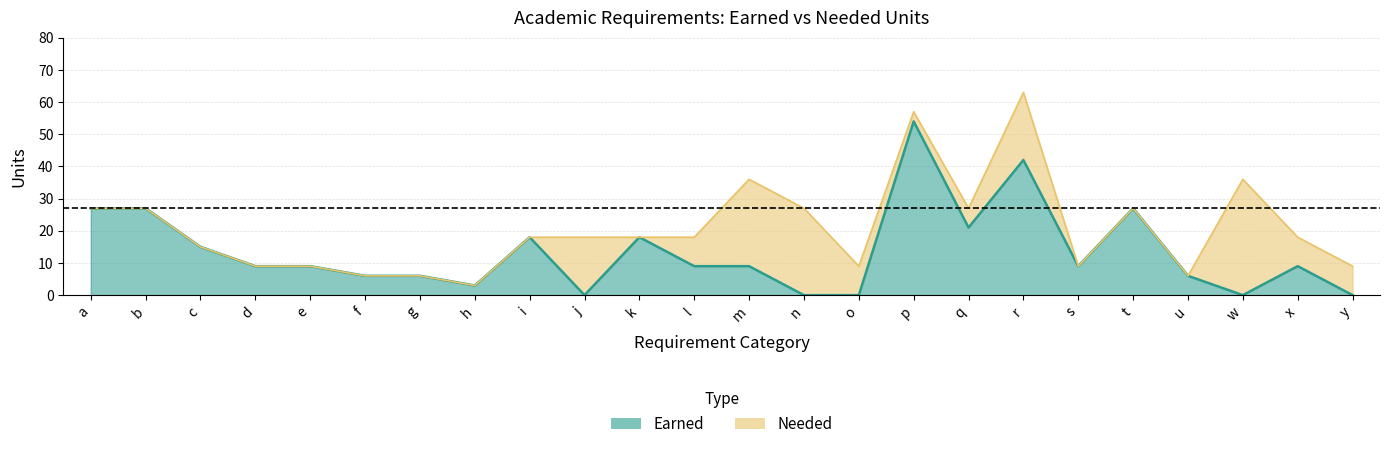

What is the value of the earned point at the 23rd from the left?

9